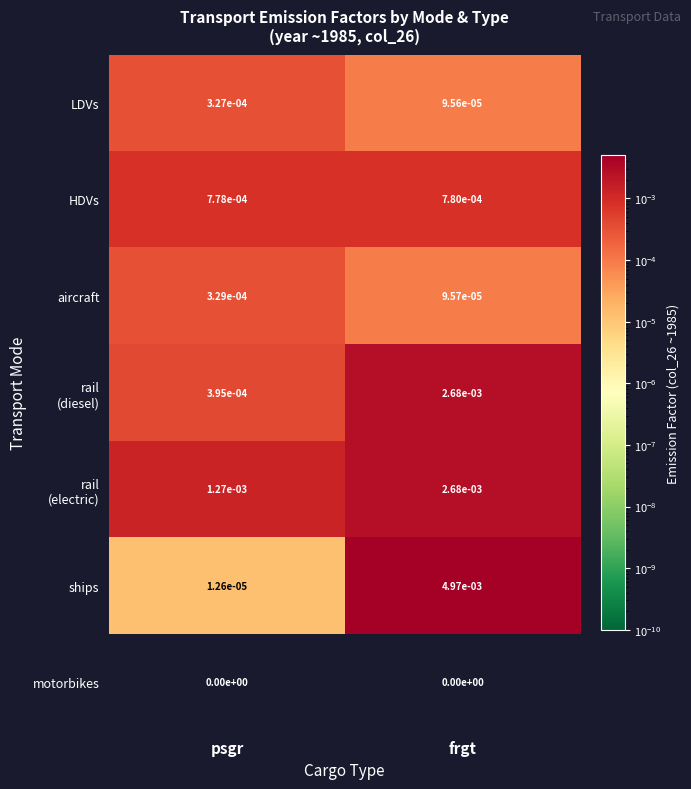

At how many categories does at least one series exceed 0?

2